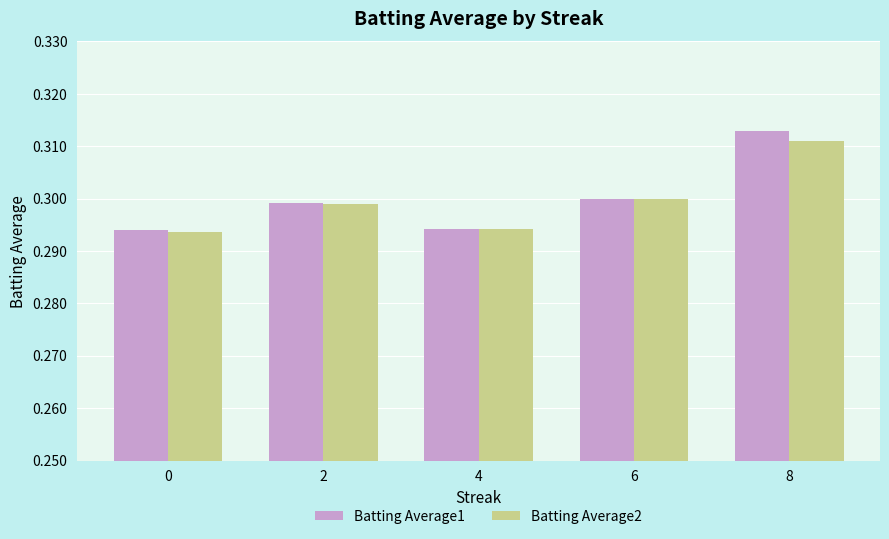

Is it true that Batting Average1 equals 0.4 at 4?

False